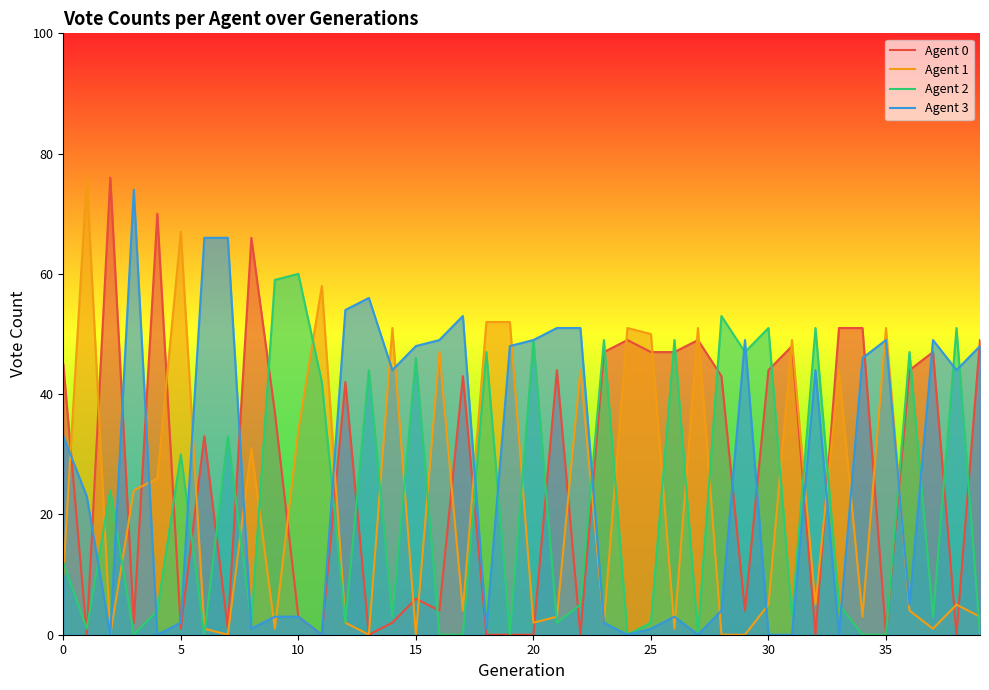

In Agent 3, how many points are higher than both neighbors (excluding endpoints)?

8